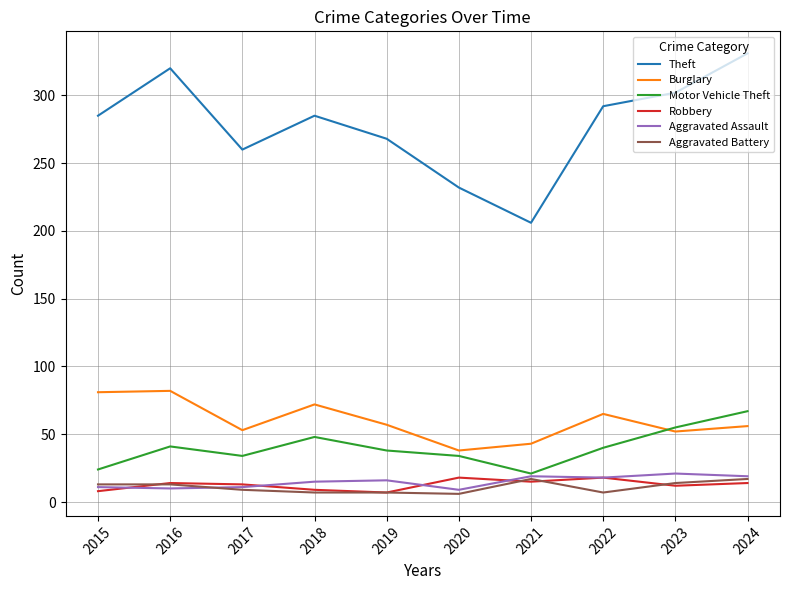

Which series has the largest range (max minus min)?

Theft